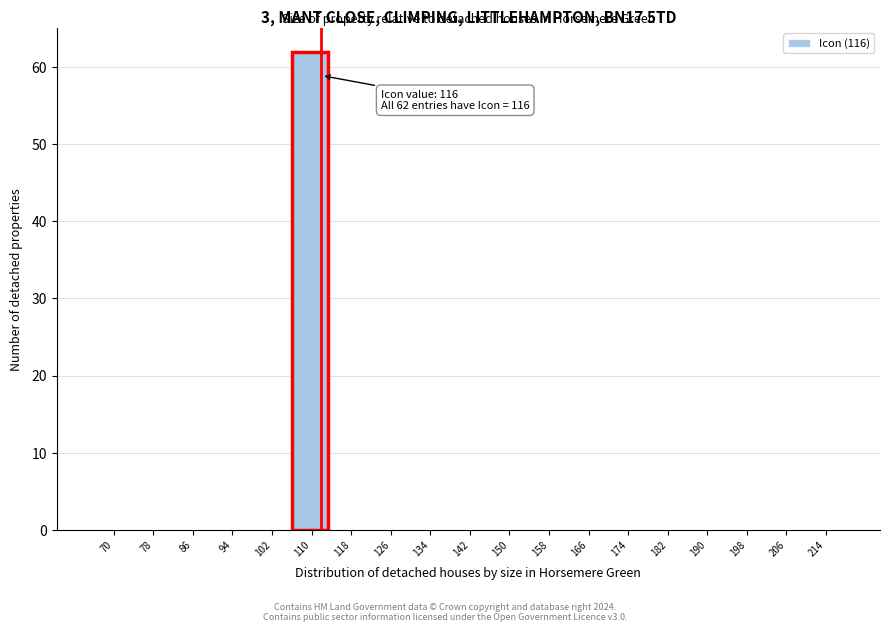

Reading left to right, transcribe all the data shown in this chart.

70=0	78=0	86=0	94=0	102=0	110=62	118=0	126=0	134=0	142=0	150=0	158=0	166=0	174=0	182=0	190=0	198=0	206=0	214=0